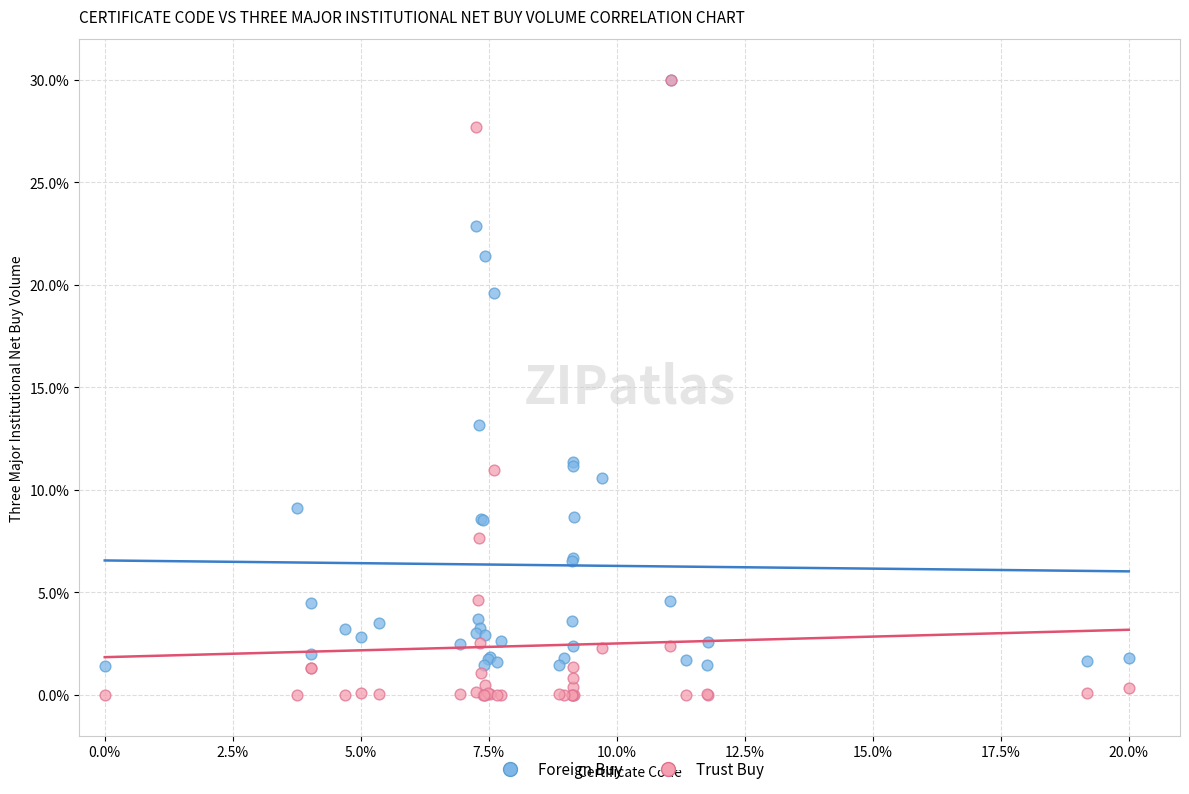

In the Foreign Buy series, what Y value is closest to 15?

13.2